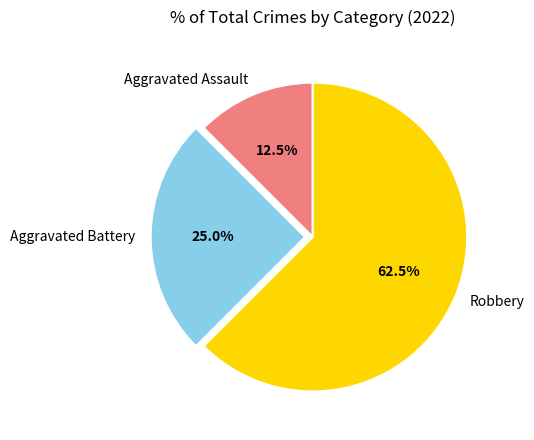

To the nearest percent, what is the average slice percentage?

33%